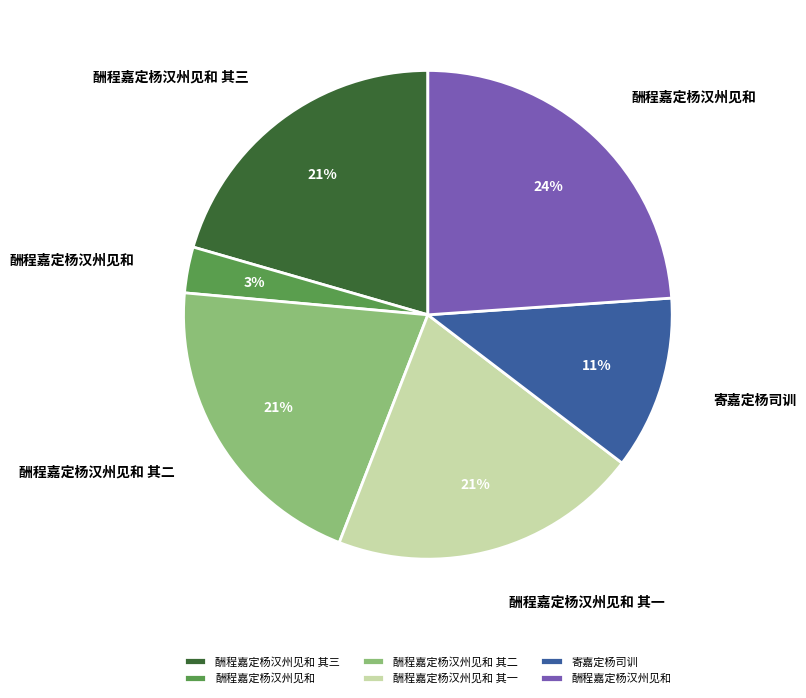

Is there any slice that represents more than half of the pie?

No